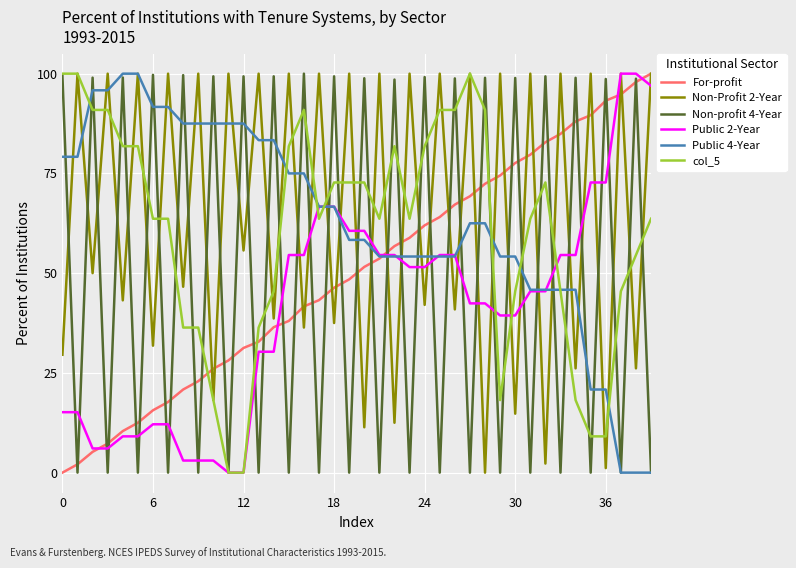

Which series ends up on top after the final intersection of Non-profit 4-Year and Non-Profit 2-Year?

Non-Profit 2-Year